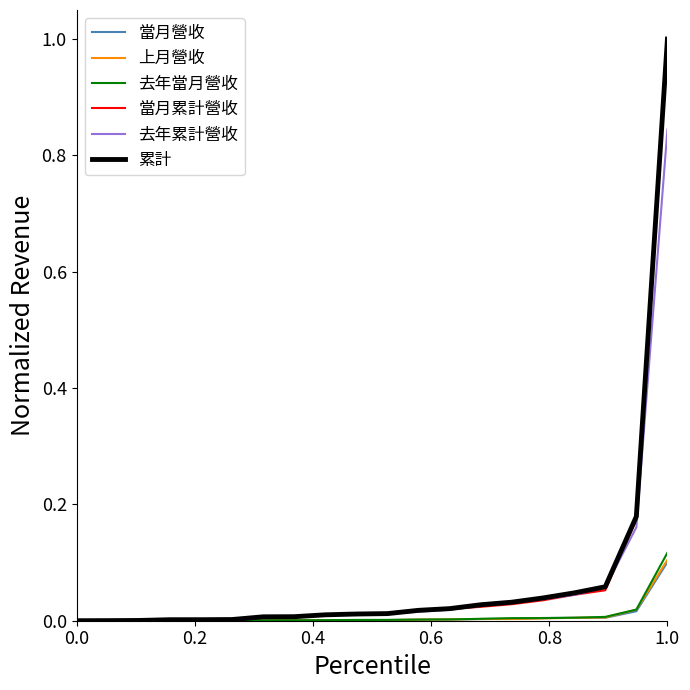

What is the greatest value displayed?

1.0